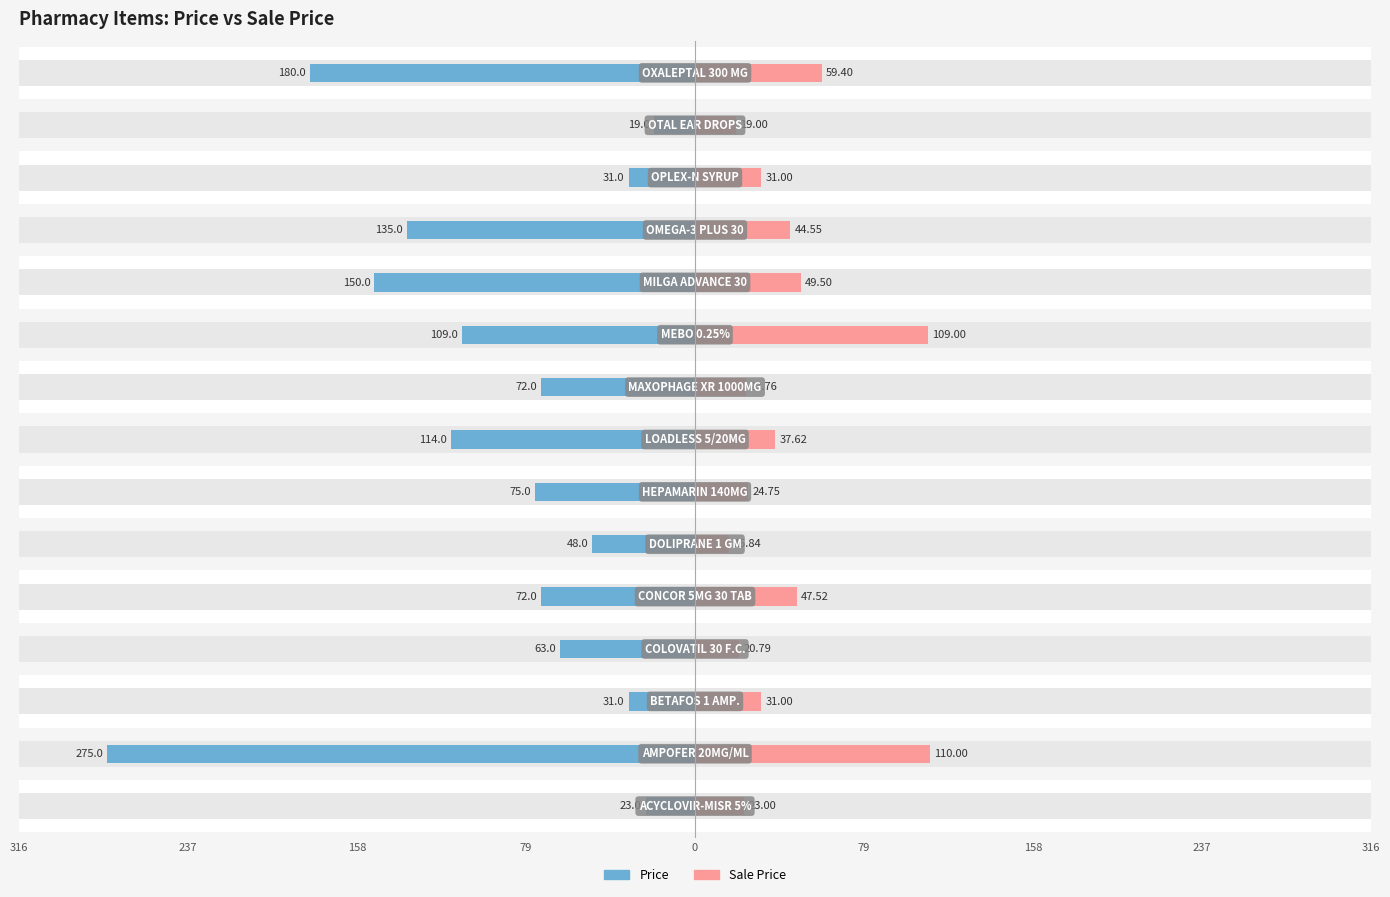

Reading left to right, extract all data points from this chart.

Price: -23.0	-275.0	-31.0	-63.0	-72.0	-48.0	-75.0	-114.0	-72.0	-109.0	-150.0	-135.0	-31.0	-19.0	-180.0
Sale Price: 23.0	110.0	31.0	20.8	47.5	15.8	24.8	37.6	23.8	109.0	49.5	44.5	31.0	19.0	59.4